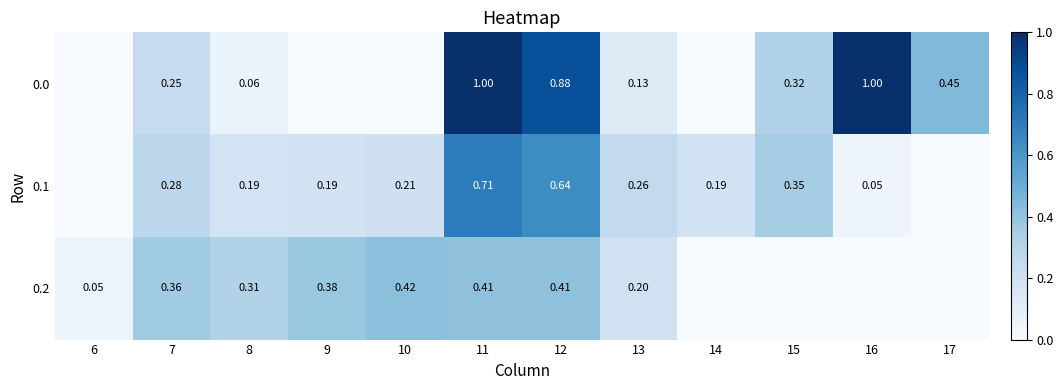

Is the value of 0.1 at 9 greater than the value of 0.0 at 16?

No